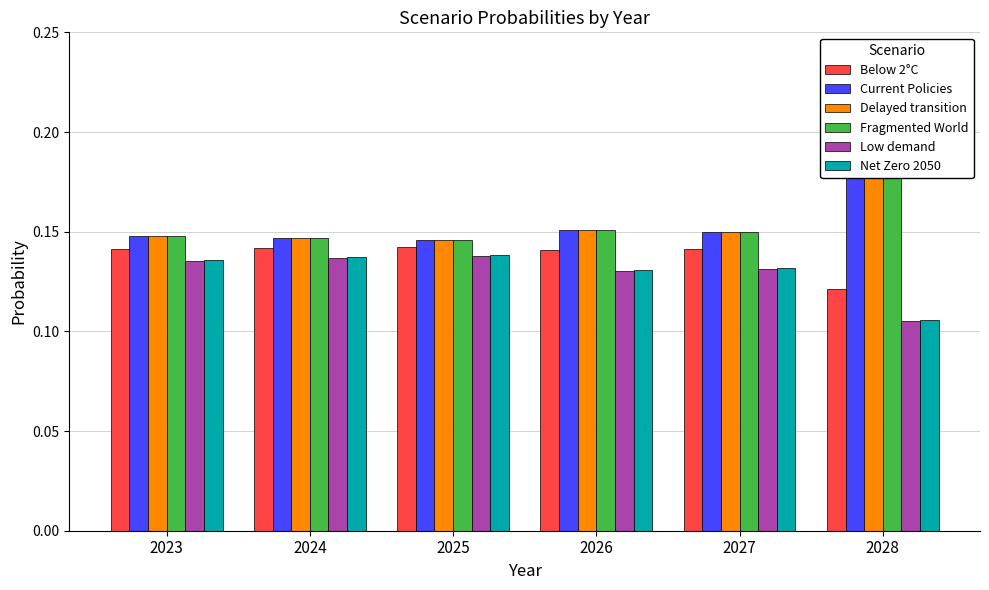

Rank the categories by Low demand value from lowest to highest.

2028, 2026, 2027, 2023, 2024, 2025